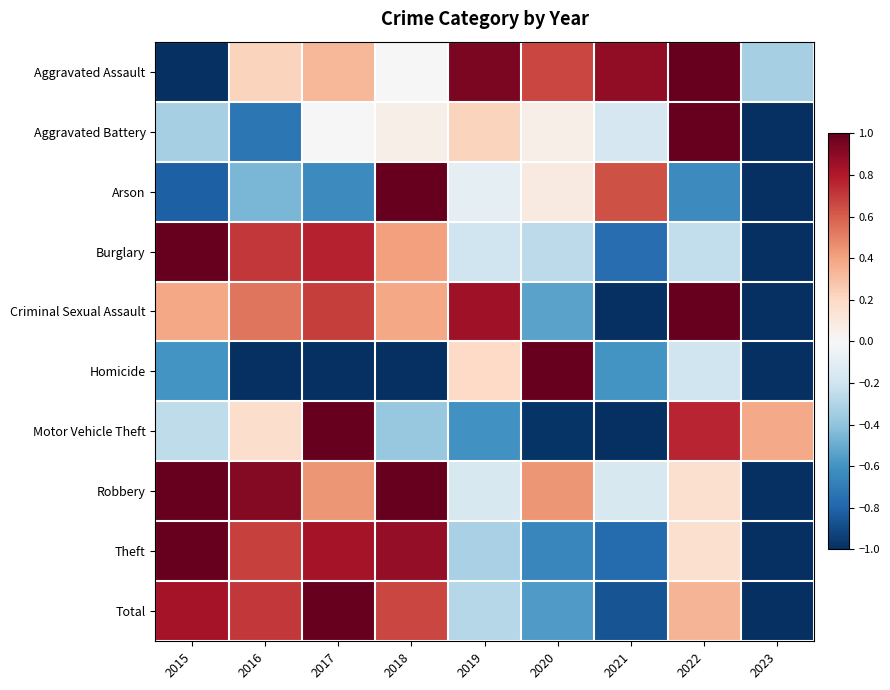

At 2015, list the series in order from smallest to largest.

Aggravated Assault, Arson, Homicide, Aggravated Battery, Motor Vehicle Theft, Criminal Sexual Assault, Total, Burglary, Robbery, Theft